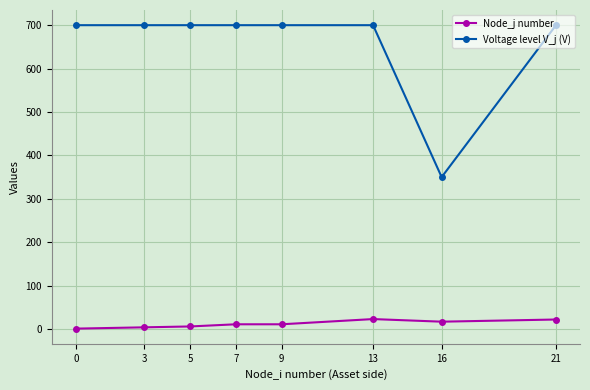

What is the difference between the Node_j number values at 3 and 13?

19